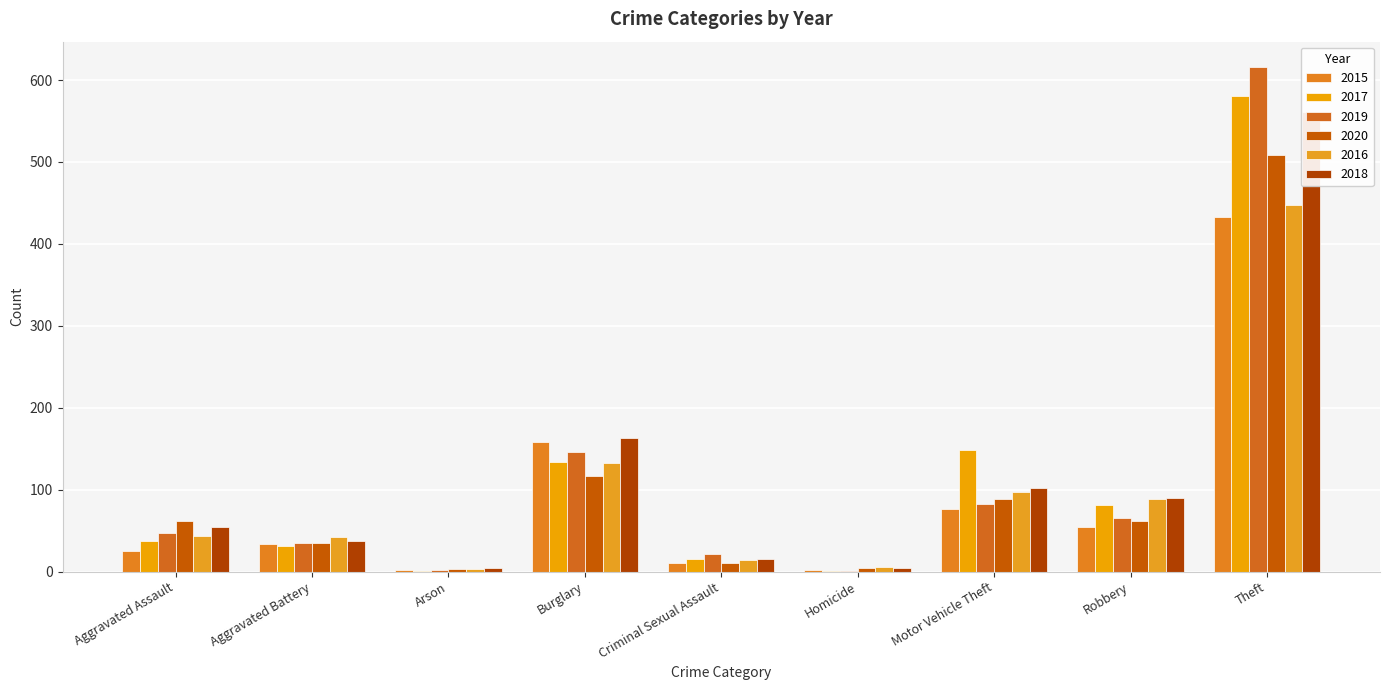

Reading left to right, transcribe all the data shown in this chart.

2015: Aggravated Assault=25	Aggravated Battery=34	Arson=2	Burglary=158	Criminal Sexual Assault=11	Homicide=2	Motor Vehicle Theft=77	Robbery=55	Theft=433
2017: Aggravated Assault=38	Aggravated Battery=31	Arson=1	Burglary=134	Criminal Sexual Assault=15	Homicide=1	Motor Vehicle Theft=148	Robbery=81	Theft=581
2019: Aggravated Assault=47	Aggravated Battery=35	Arson=2	Burglary=146	Criminal Sexual Assault=22	Homicide=1	Motor Vehicle Theft=83	Robbery=66	Theft=616
2020: Aggravated Assault=62	Aggravated Battery=35	Arson=3	Burglary=117	Criminal Sexual Assault=10	Homicide=4	Motor Vehicle Theft=89	Robbery=62	Theft=509
2016: Aggravated Assault=43	Aggravated Battery=42	Arson=3	Burglary=132	Criminal Sexual Assault=14	Homicide=6	Motor Vehicle Theft=97	Robbery=89	Theft=447
2018: Aggravated Assault=55	Aggravated Battery=37	Arson=4	Burglary=163	Criminal Sexual Assault=16	Homicide=4	Motor Vehicle Theft=102	Robbery=90	Theft=561